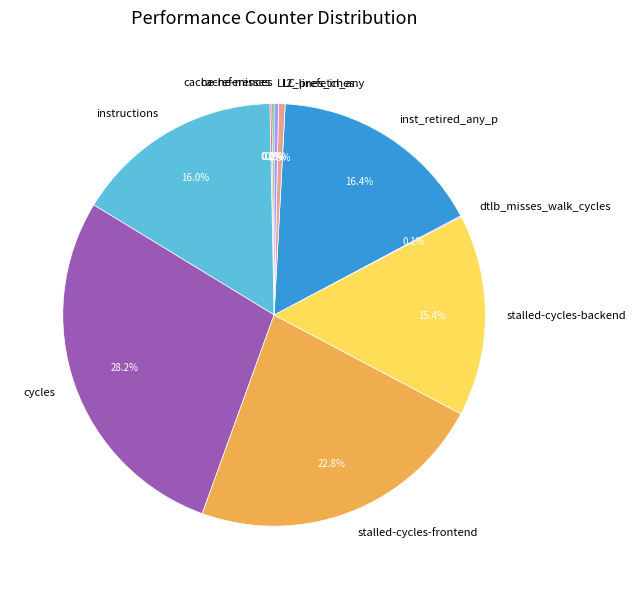

Is it true that cycles is 35% of the pie?

False